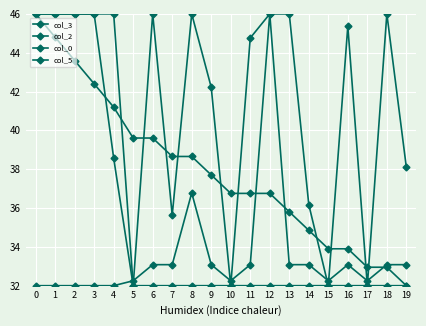

What is the approximate value of col_2 at 12?

46.0